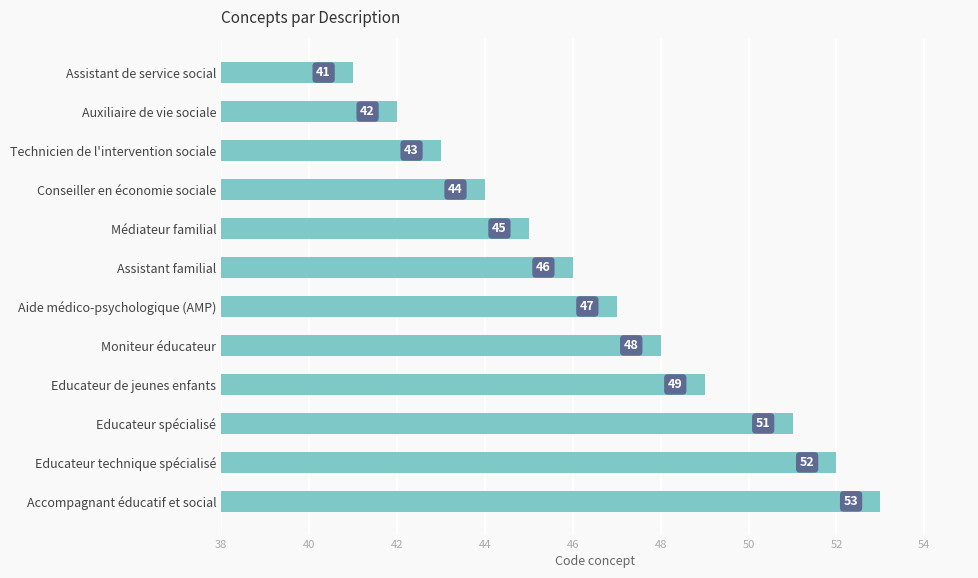

At which label is the value closest to 47?

Aide médico-psychologique (AMP)